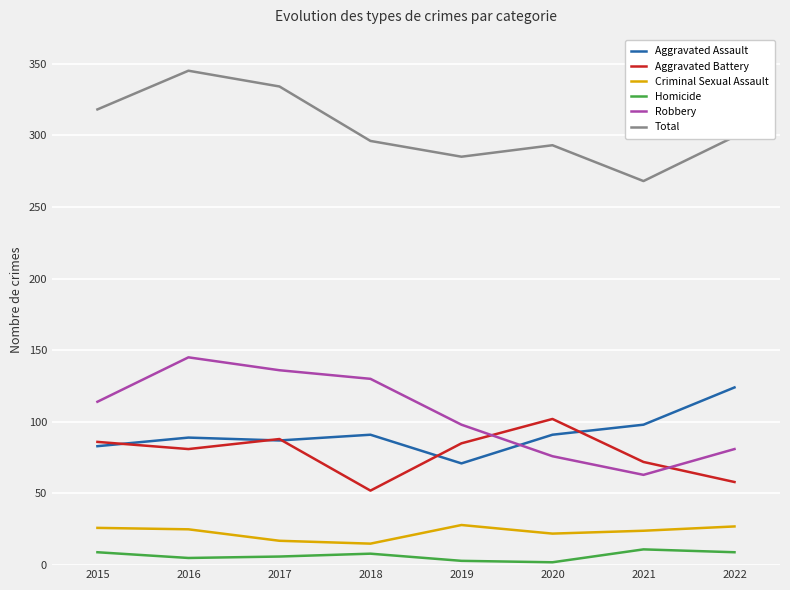

The Aggravated Battery series shows 15 at 2018. True or false?

False